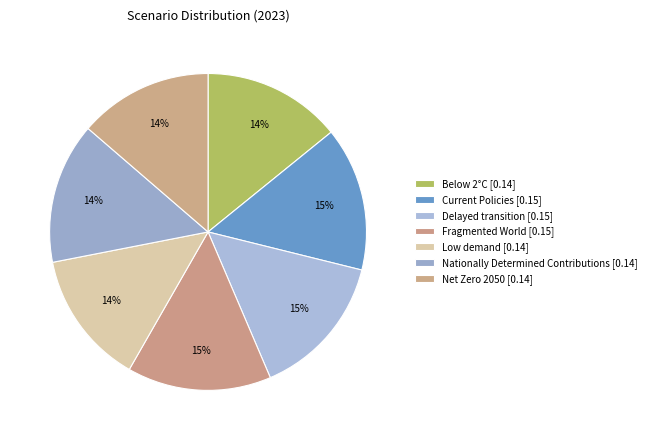

What percentage do Net Zero 2050 and Below 2°C together represent?

27.8%